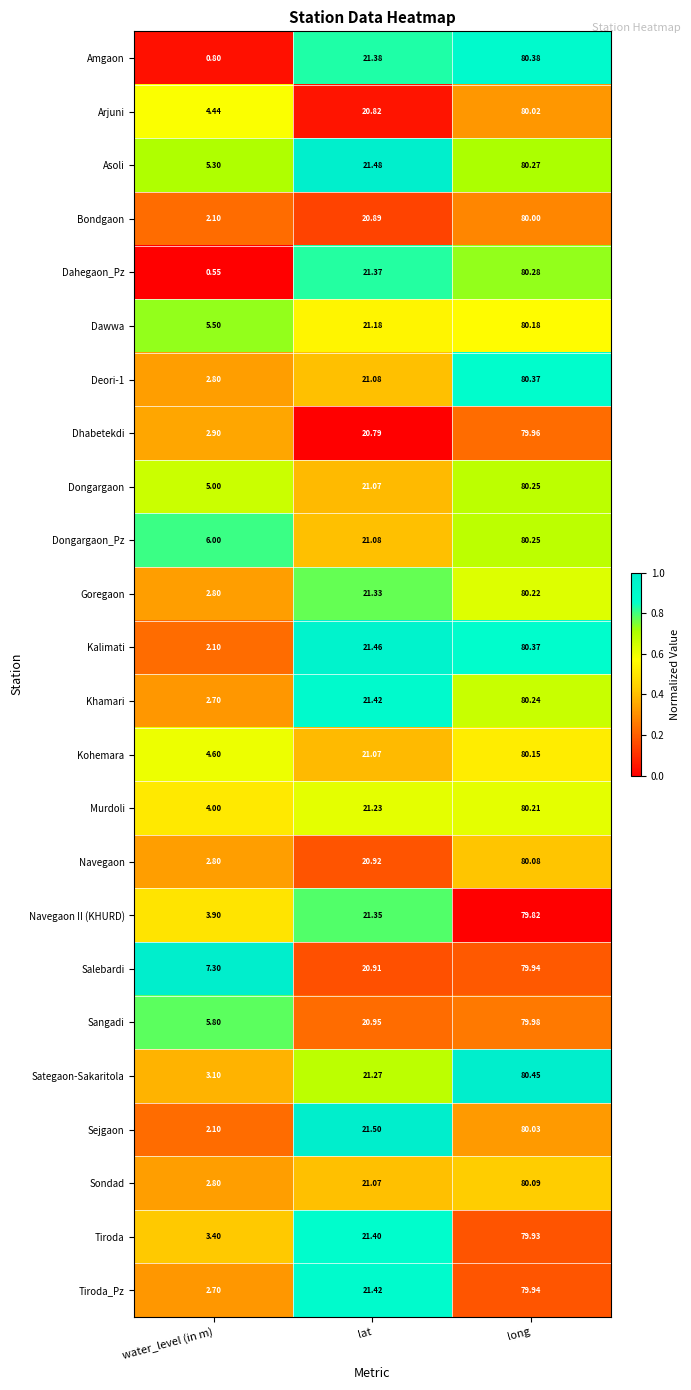

Where does the Kalimati series first go above 21?

lat